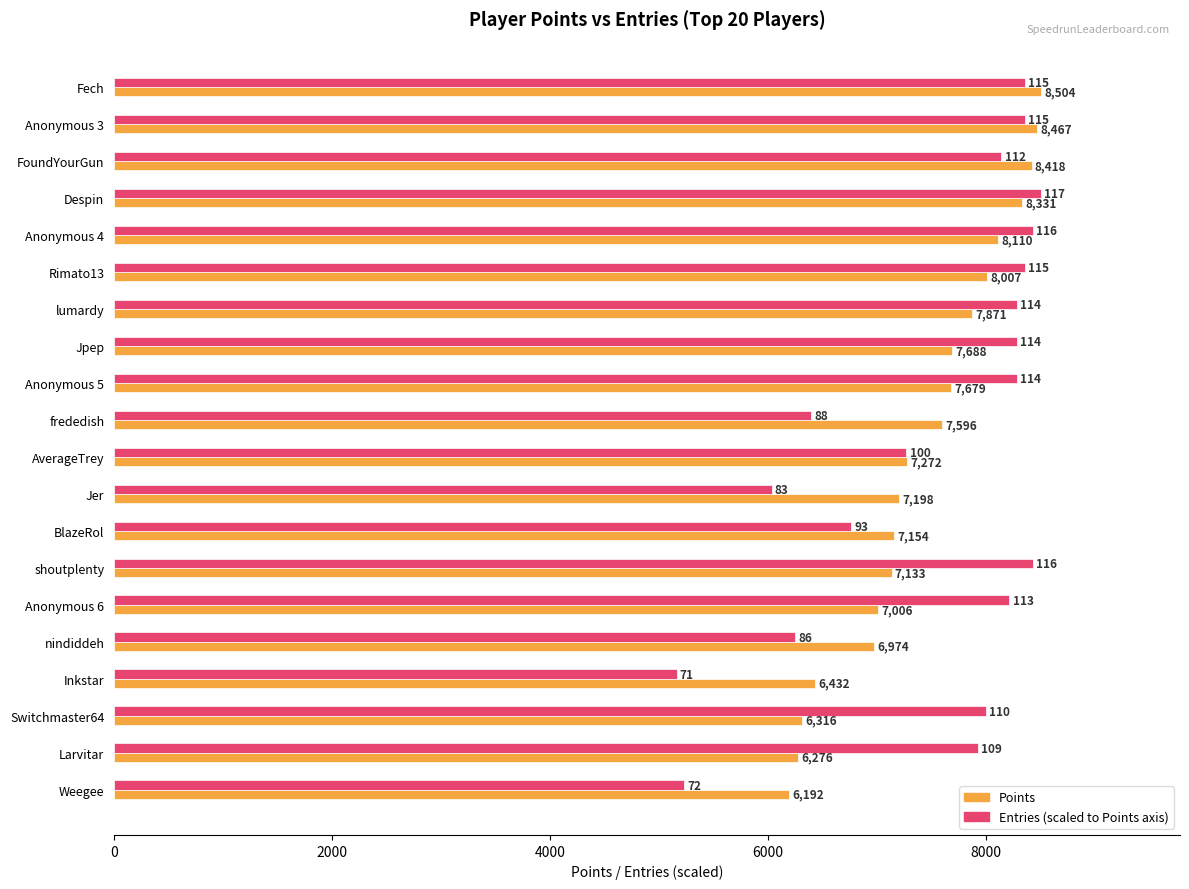

At which category is the sum across all series the highest?

Fech